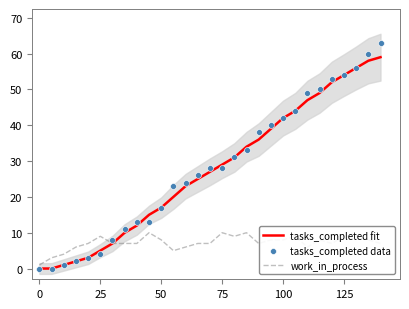

Is the value of tasks_completed data at 25 greater than the value of work_in_process at 7?

No